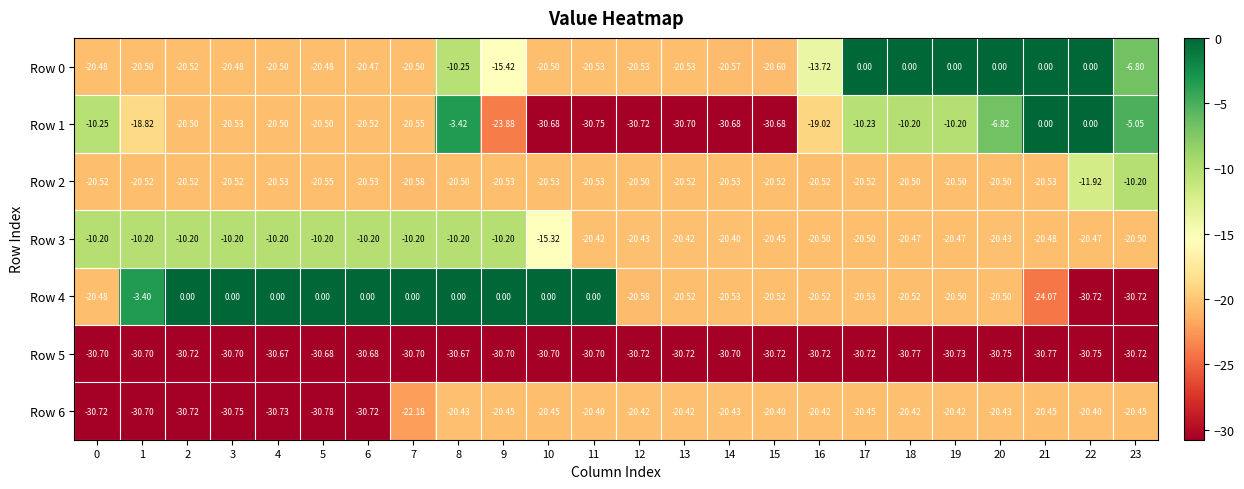

What is the minimum value shown in the chart?

-30.8